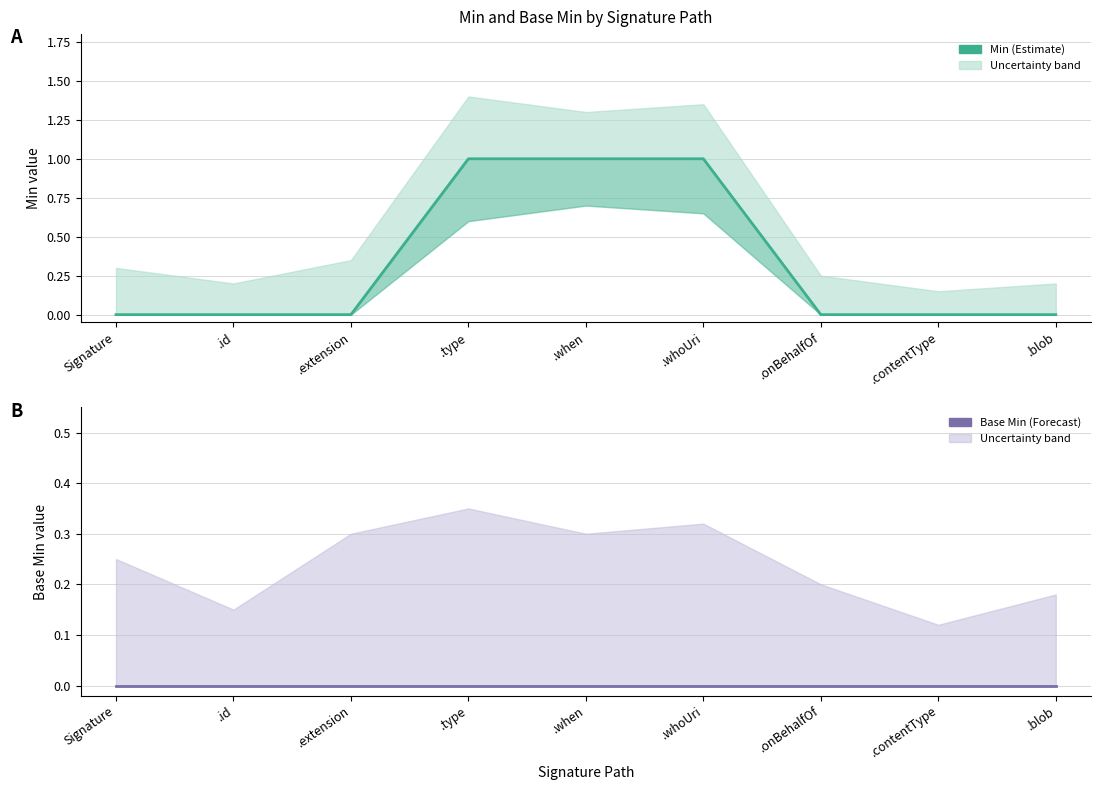

True or false: Base Min and Min cross at least once.

False